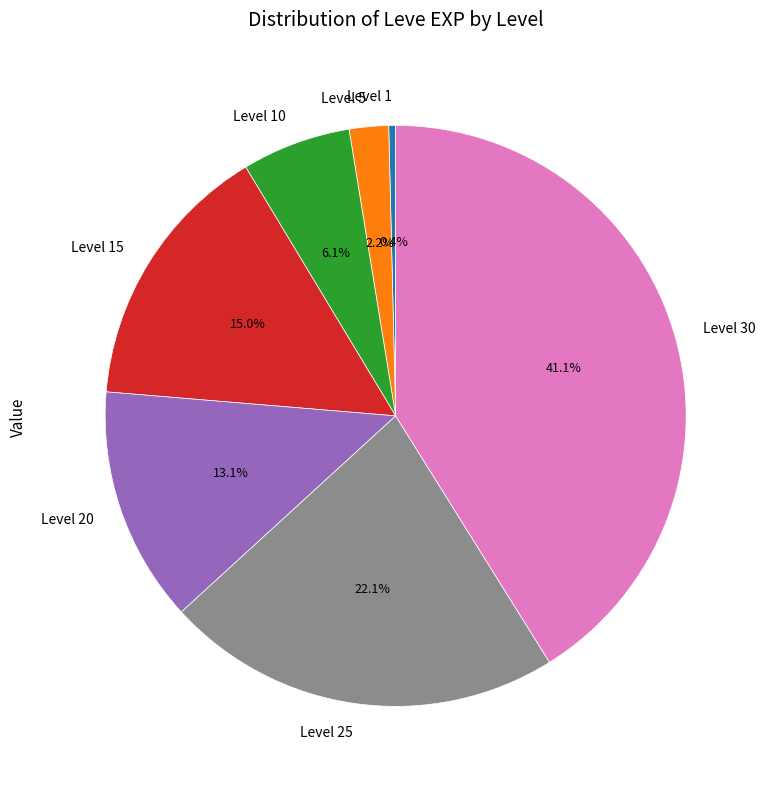

Rank the categories by value from lowest to highest.

Level 1, Level 5, Level 10, Level 20, Level 15, Level 25, Level 30